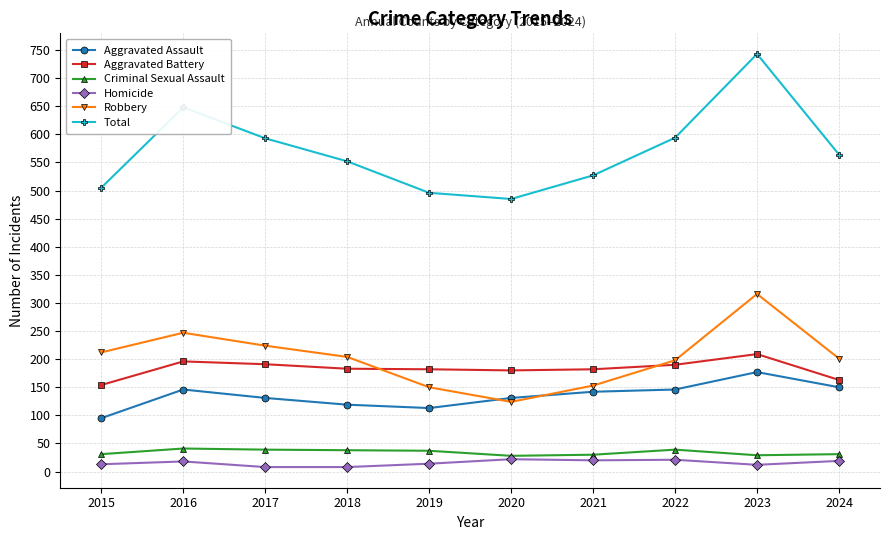

Which series has the largest total across all categories?

Total